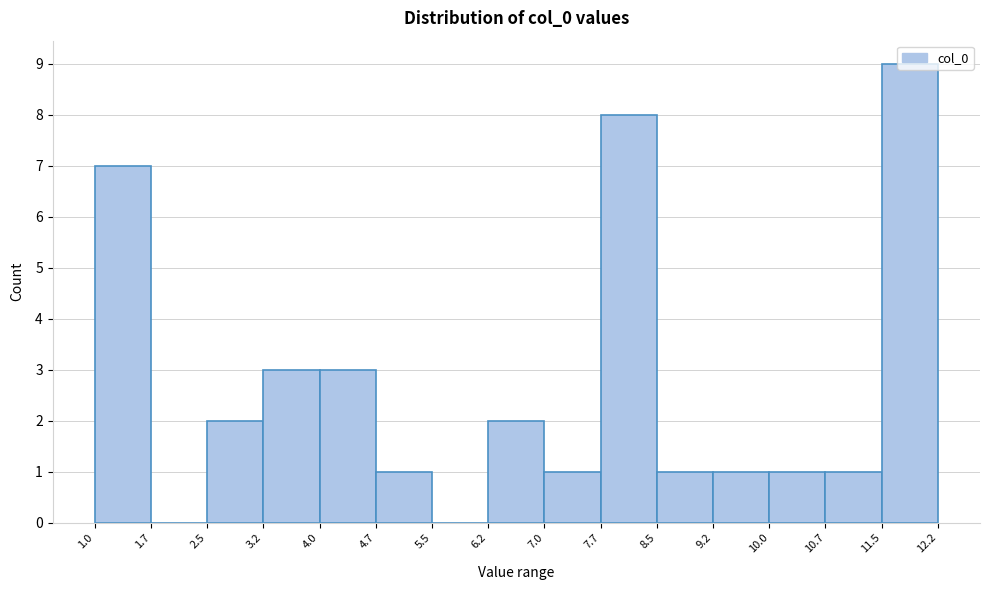

How tall is the bar that spans 9.2 to 10.0 on the x-axis? The values are not printed on the chart, so give them approximately, as read against the axis.

1